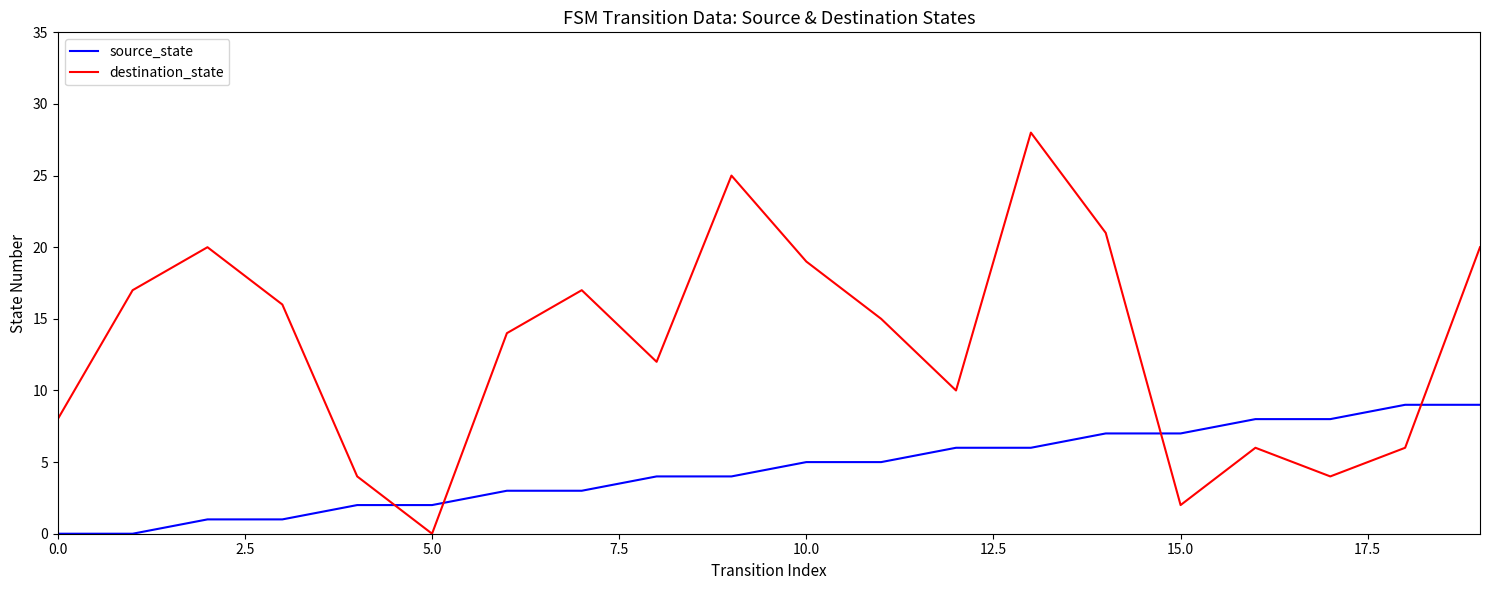

Rank the series by their maximum value, from lowest to highest.

source_state, destination_state